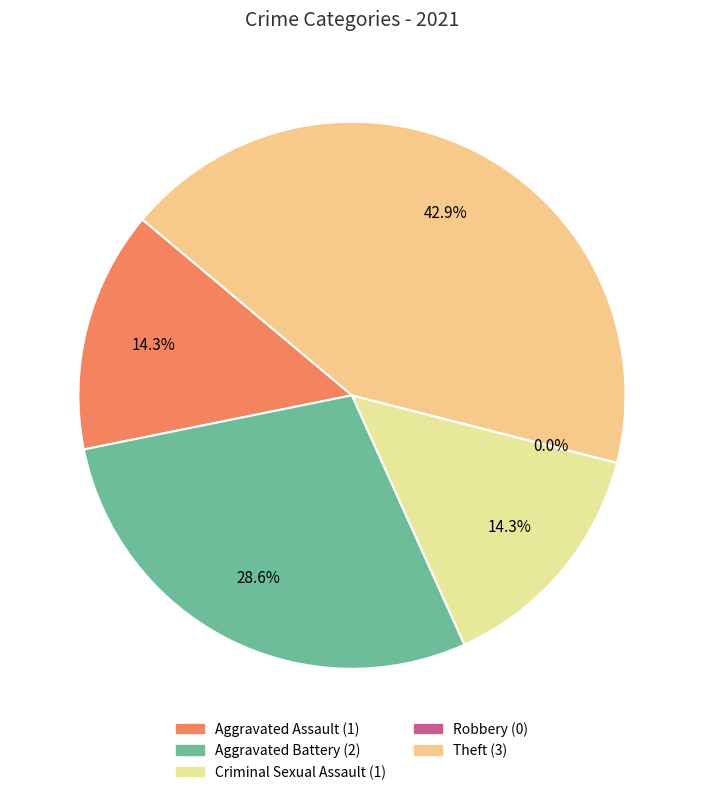

Which slice is the smallest?

Robbery